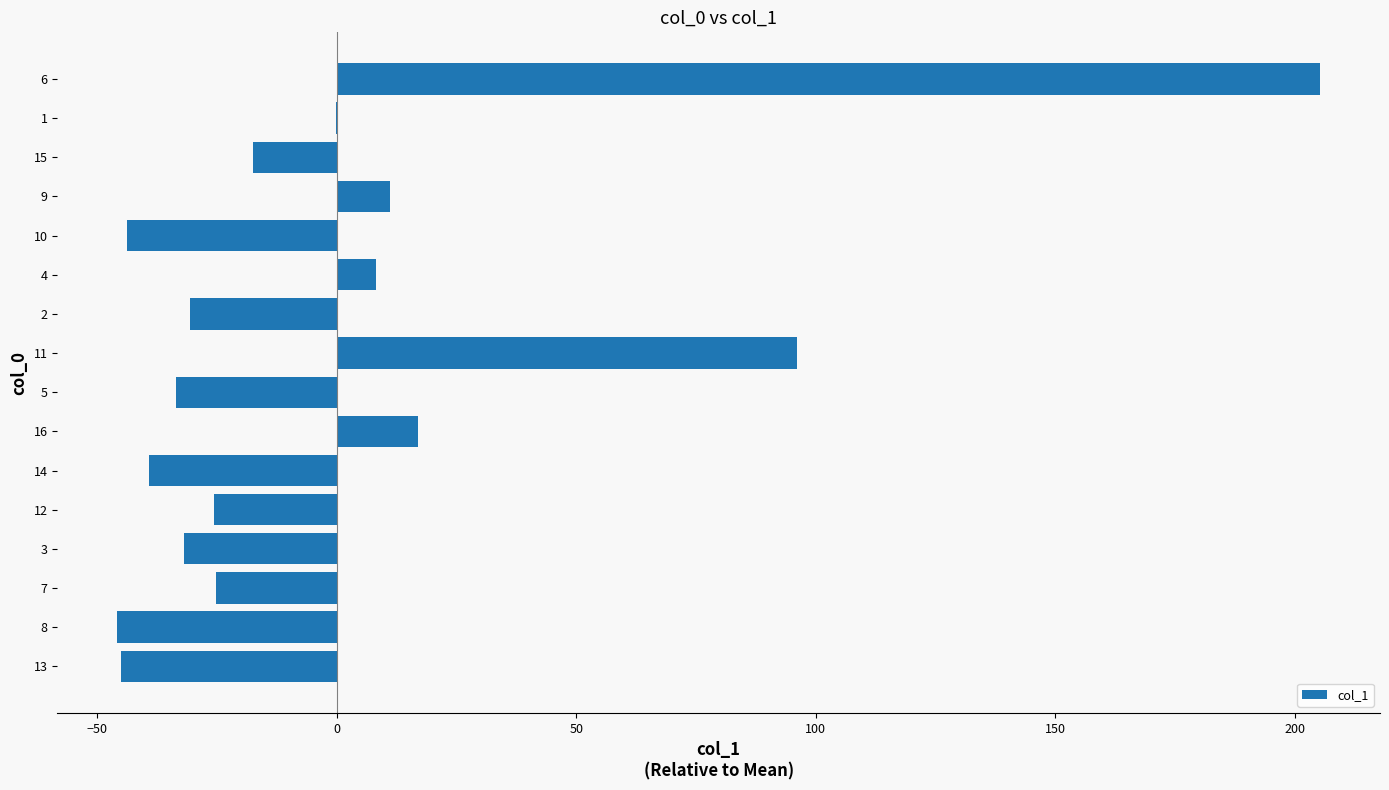

Are the bars horizontal?

Yes